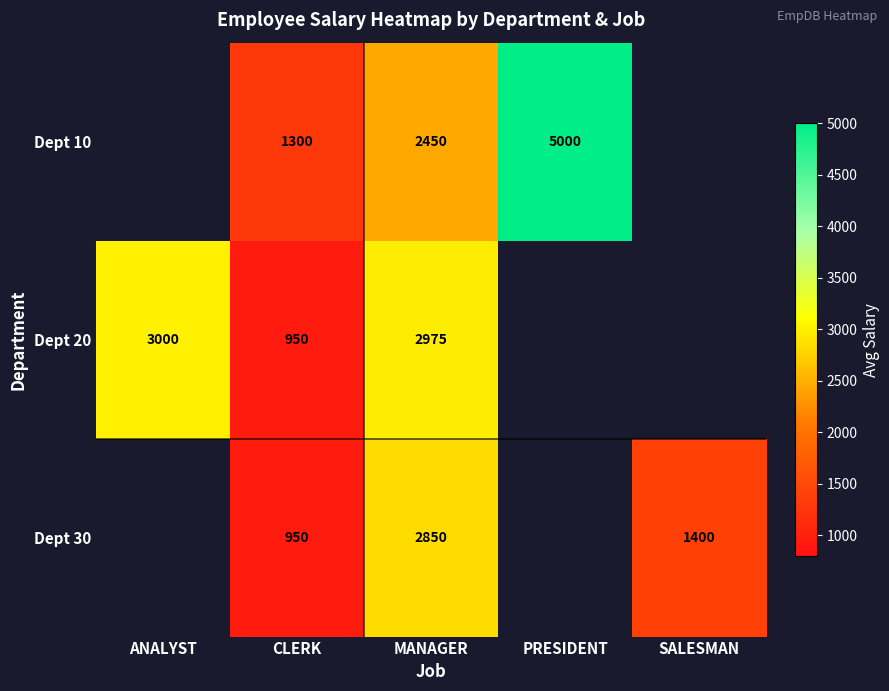

Is the value of Dept 10 at MANAGER greater than the value of Dept 20 at MANAGER?

No